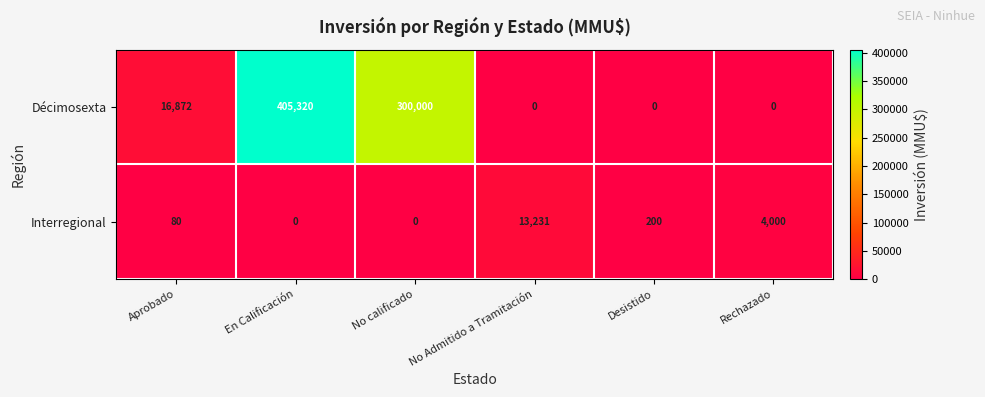

What is the difference between the maximum and second lowest values in the Décimosexta series?

405320